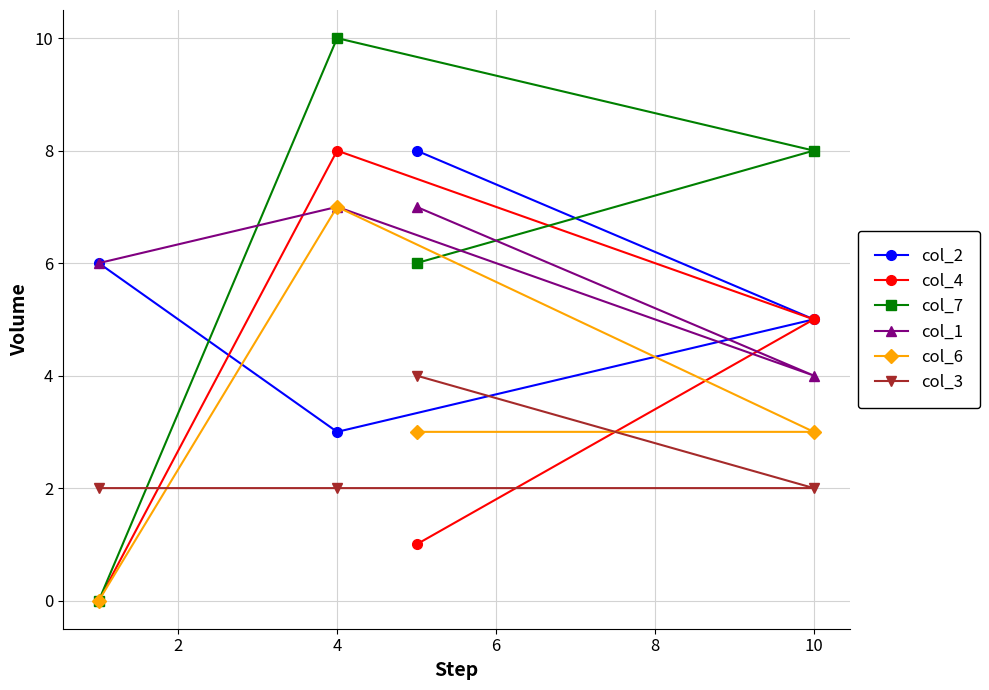

Does the chart have visible grid lines?

Yes